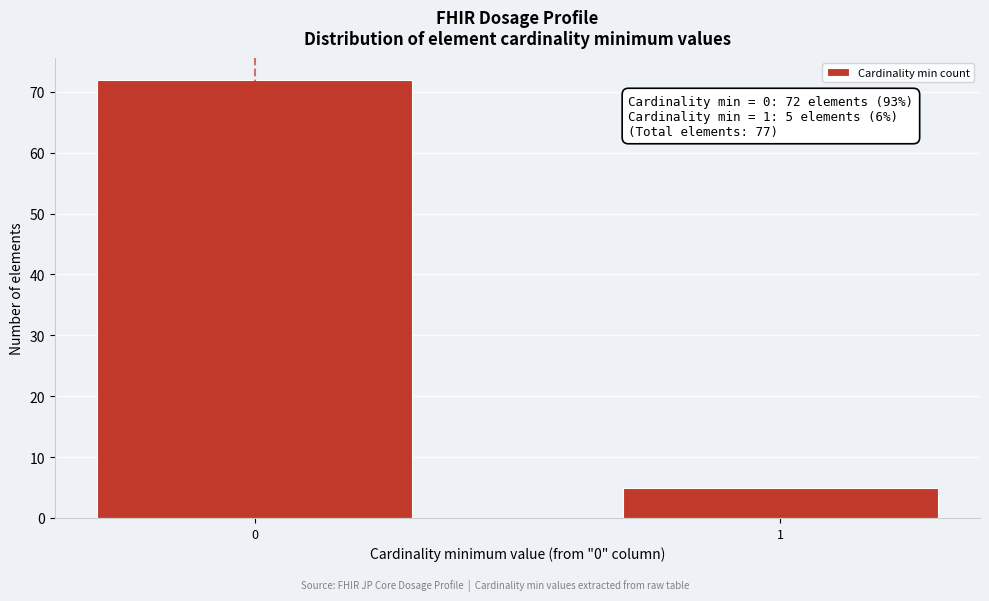

Reading left to right, what are all the values shown in this chart?

72	5